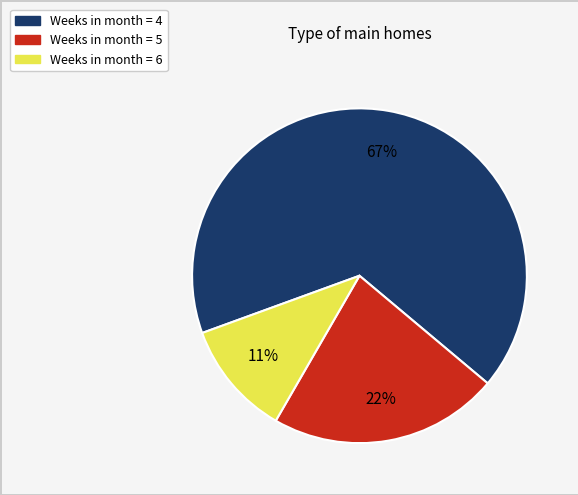

Which category has the smallest portion of the pie?

Weeks in month = 6